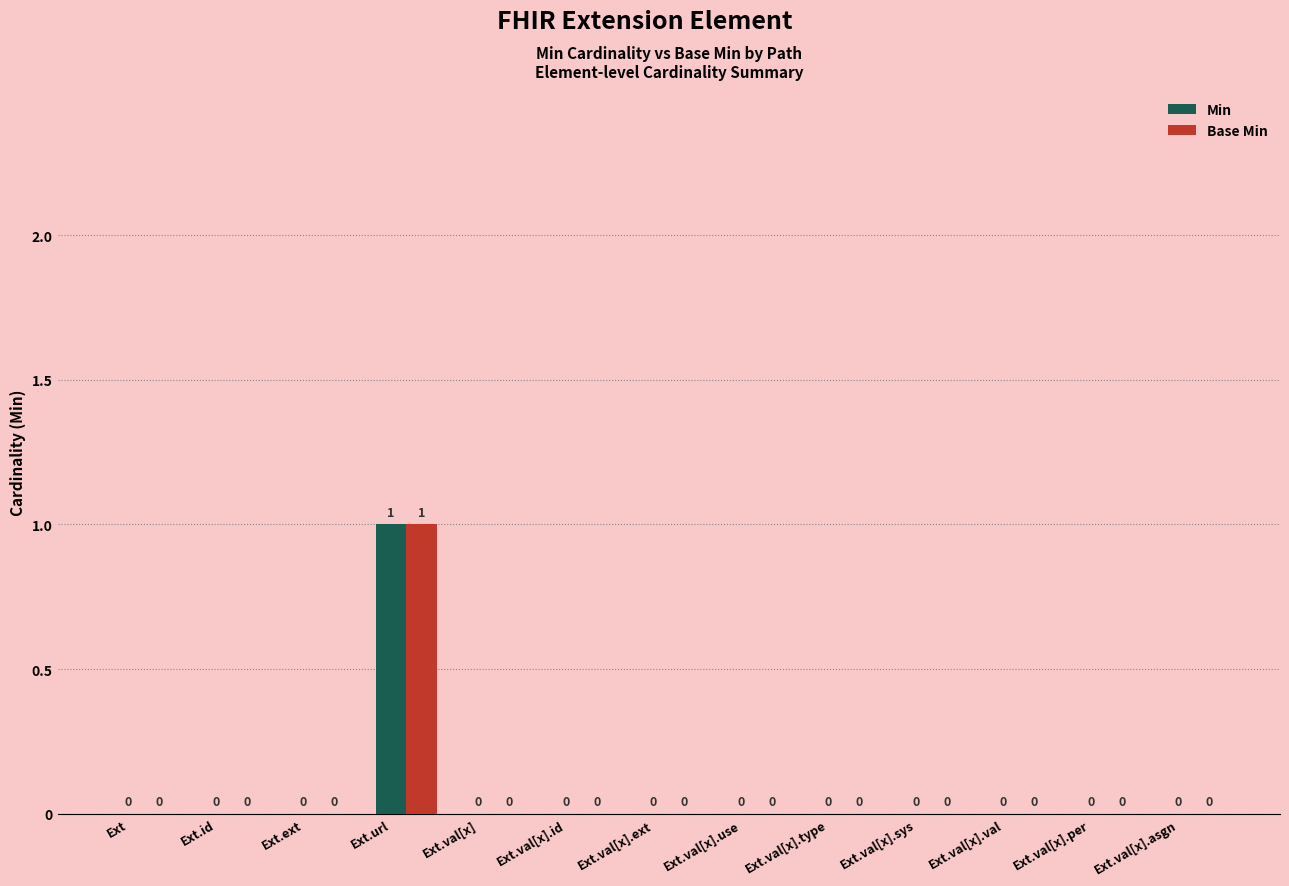

True or false: Min has a value of 0 at Ext.val[x].per.

True